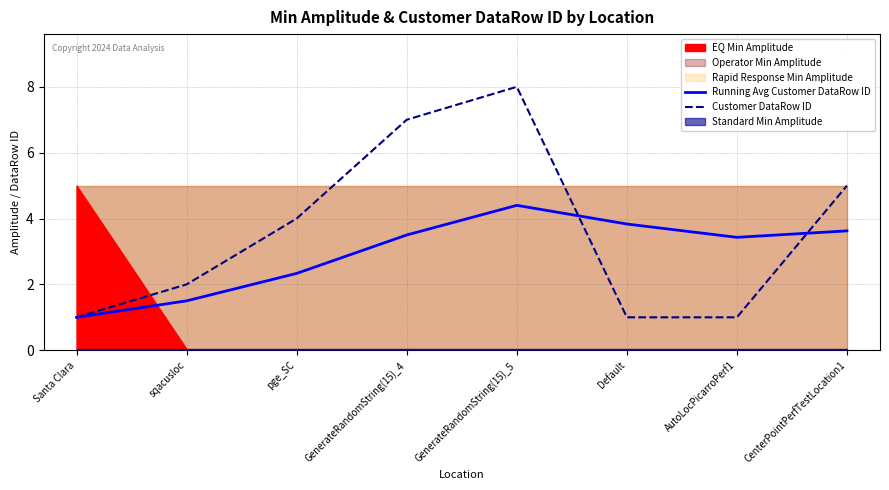

Where is Customer DataRow ID nearest to the value 4?

pge_SC